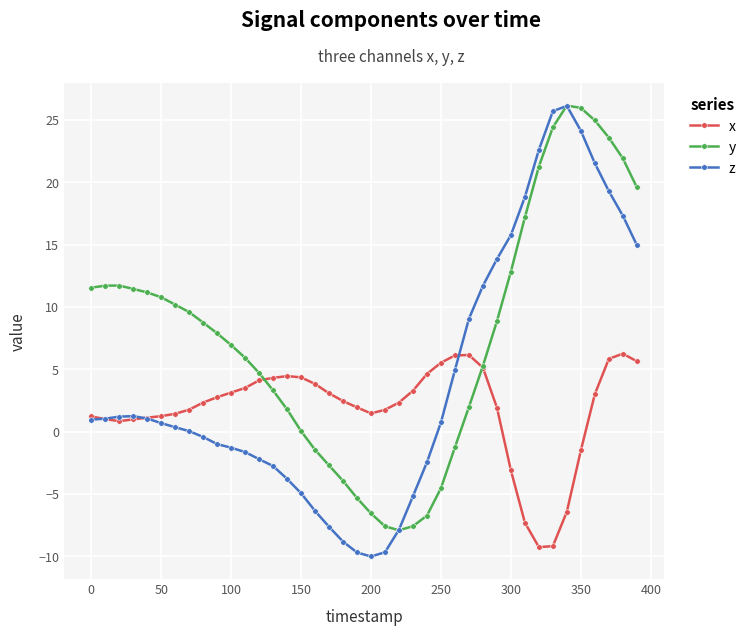

True or false: z has more than 1 interior local peaks.

True